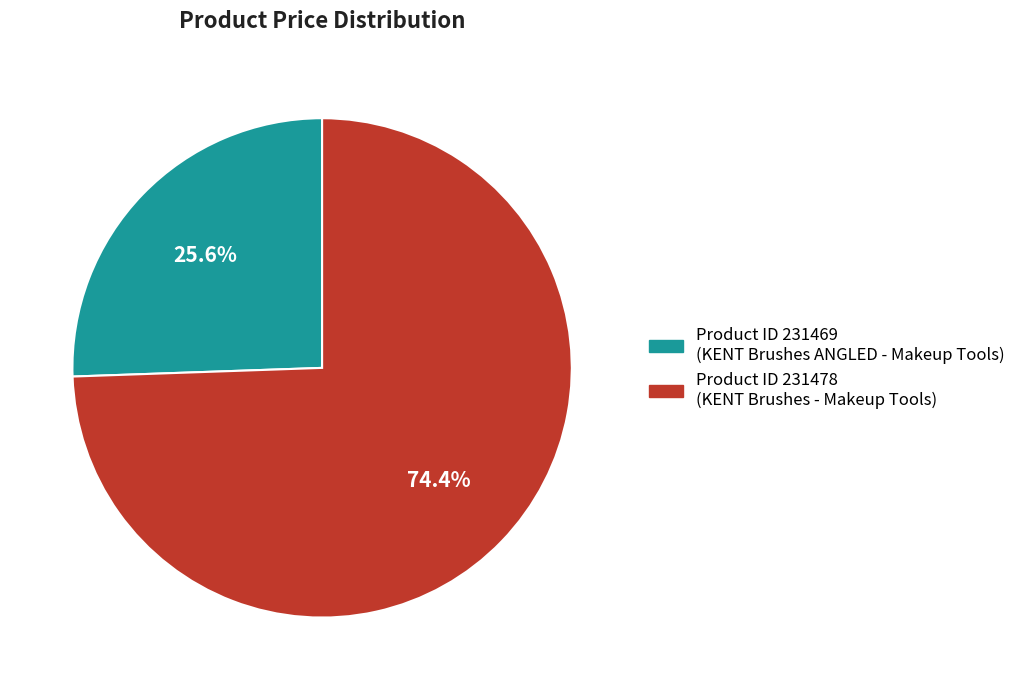

Approximately how many times larger is the value at Product ID 231478 (KENT Brushes - Makeup Tools) compared to Product ID 231469 (KENT Brushes ANGLED - Makeup Tools)?

2.9